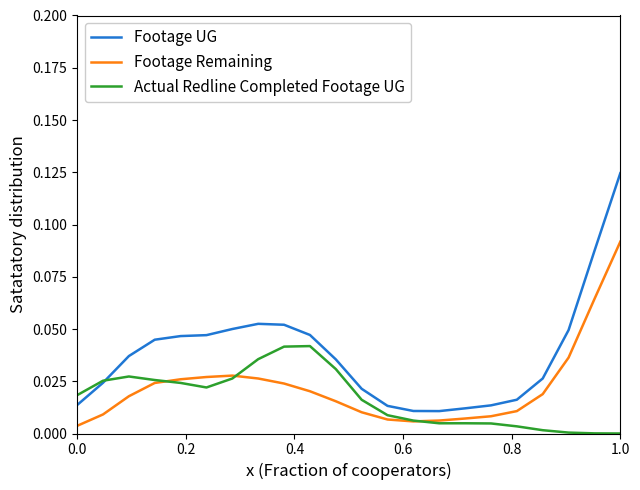

In Actual Redline Completed Footage UG, how many points are lower than both neighbors (excluding endpoints)?

2